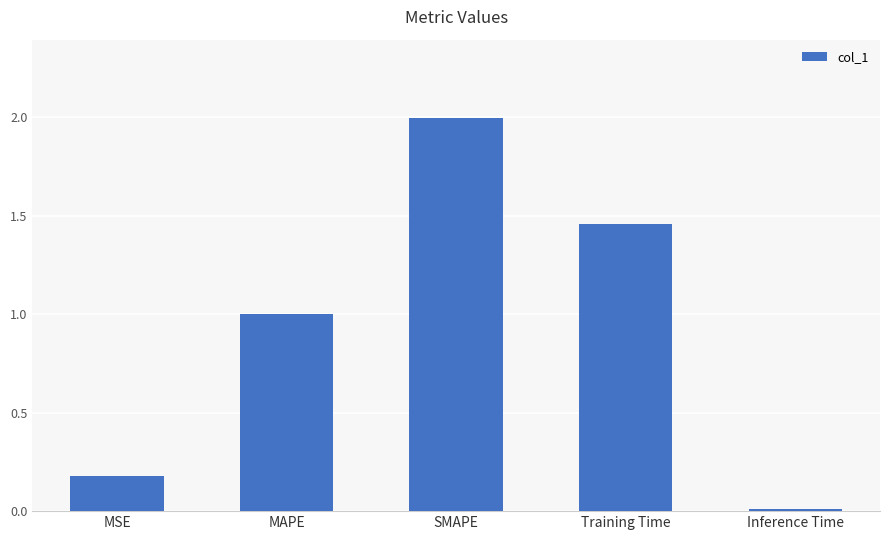

What is the label of the 5th bar from the left?

Inference Time